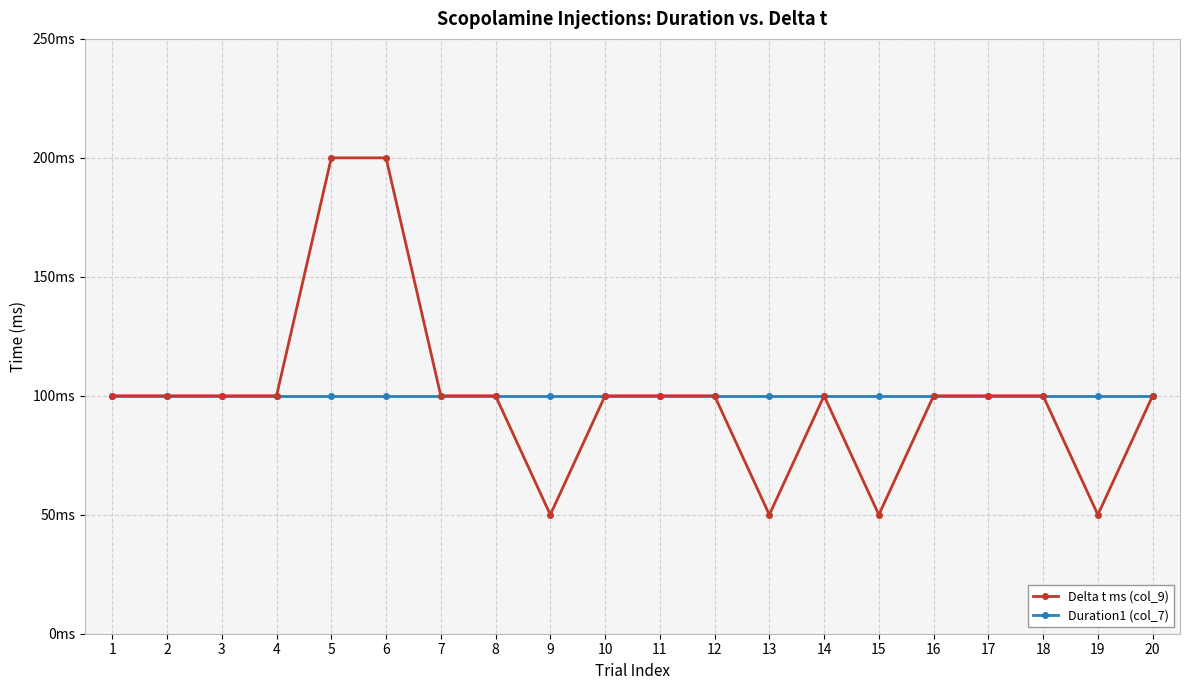

What are all the series names shown in the legend?

Delta t ms (col_9), Duration1 (col_7)